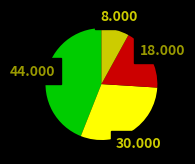

Is there a majority slice in this chart?

No